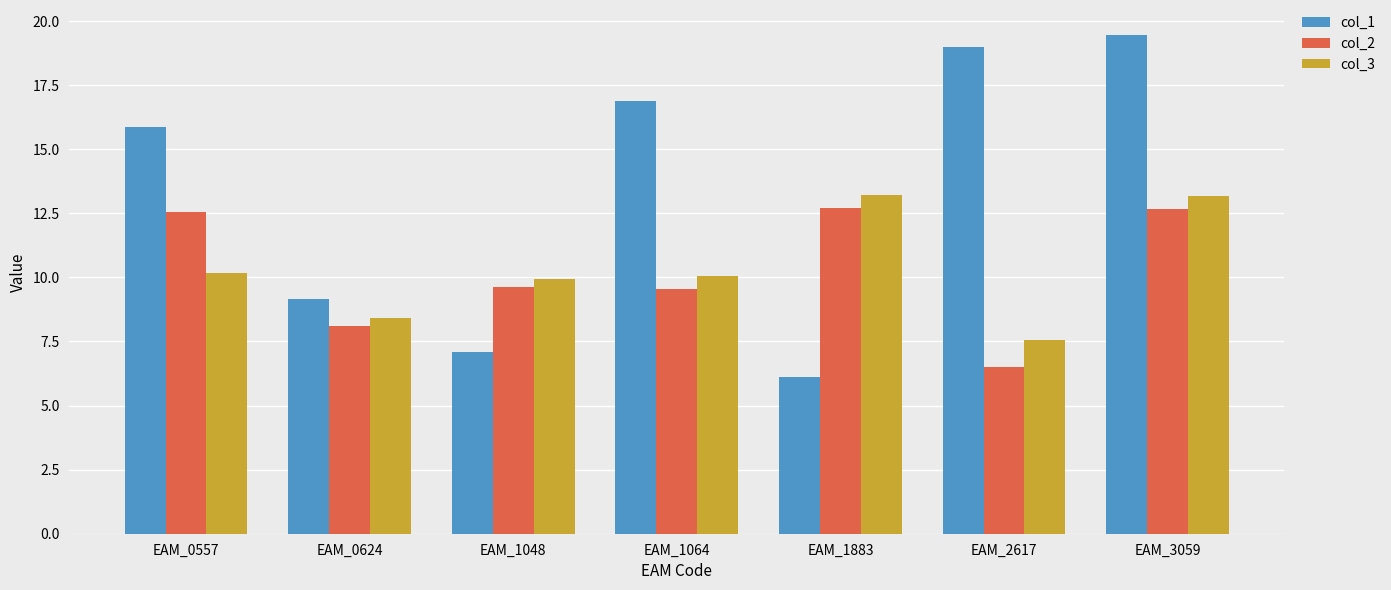

What are all the series names shown in the legend?

col_1, col_2, col_3